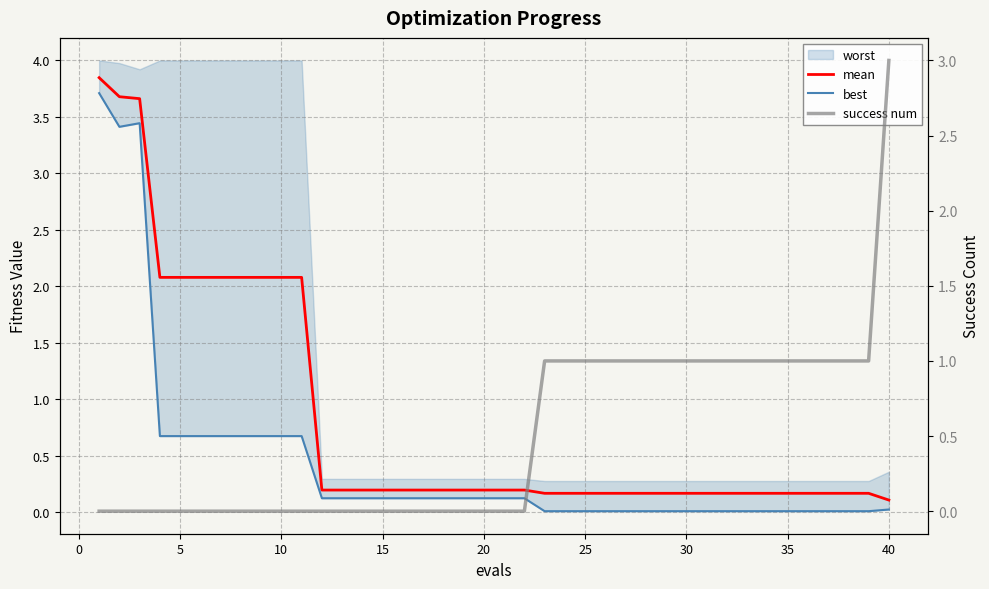

What is the minimum value for mean?

0.1